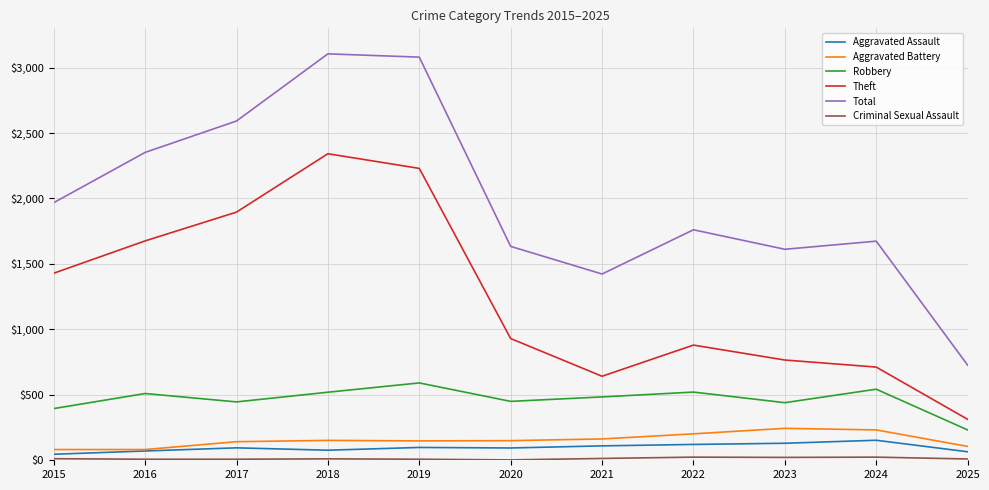

Which category has the lowest value in the Theft series?

2025